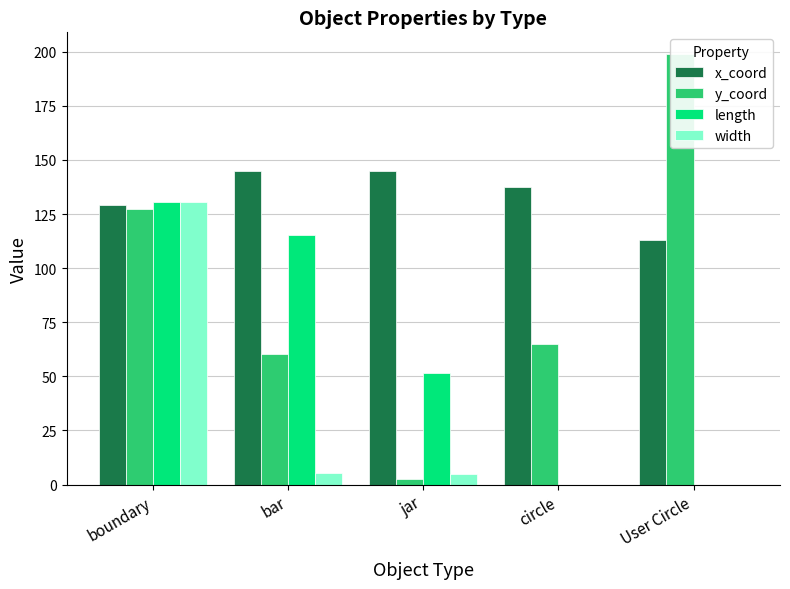

What is the spread (max minus min) of values at jar?

142.7